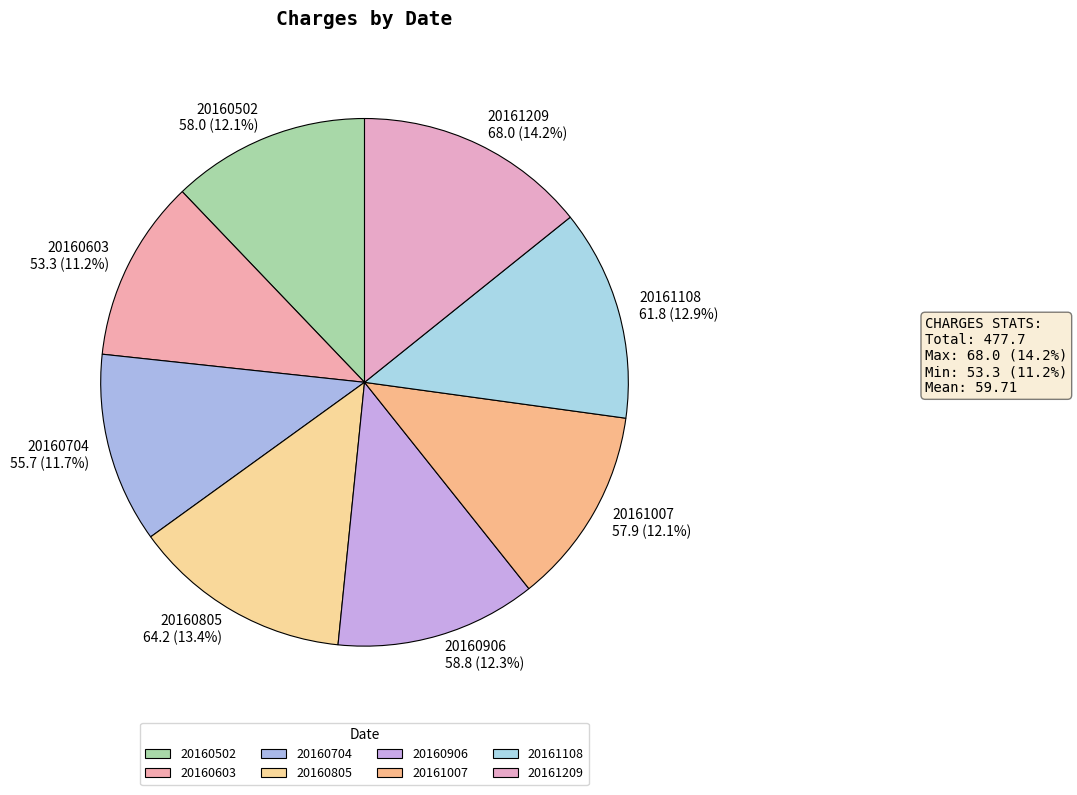

Count the number of slices in the pie.

8